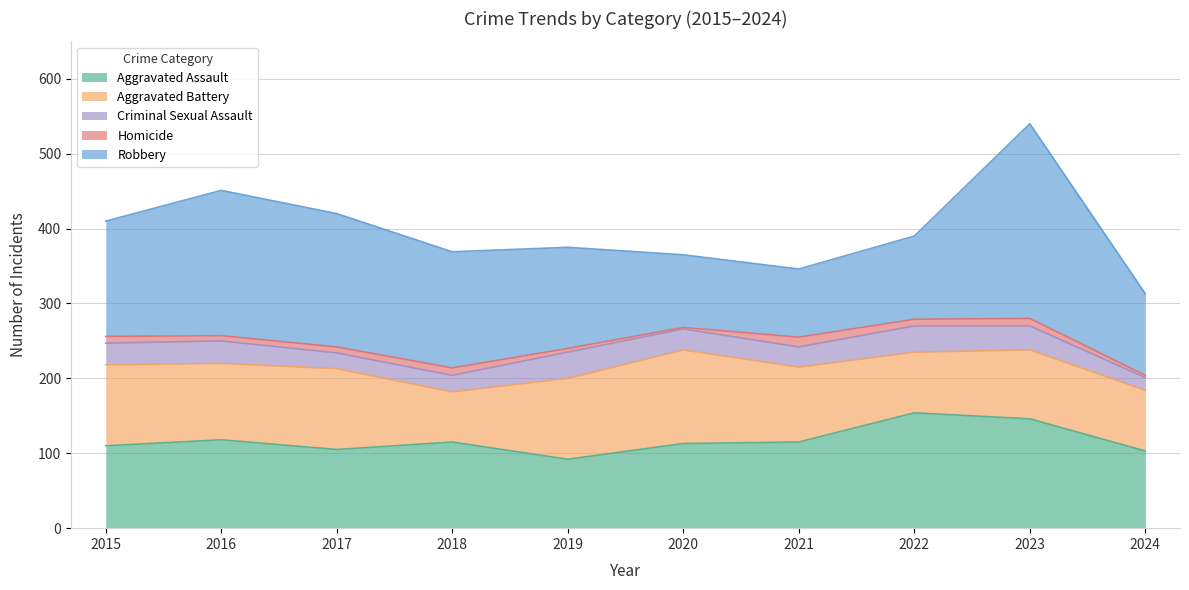

Which series has the largest range (max minus min)?

Robbery